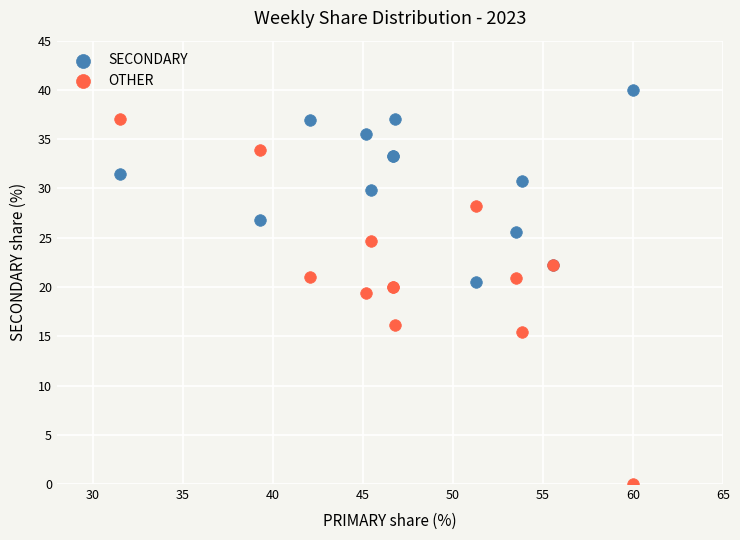

What is the X range (max minus min) for the scatter plot?

28.5